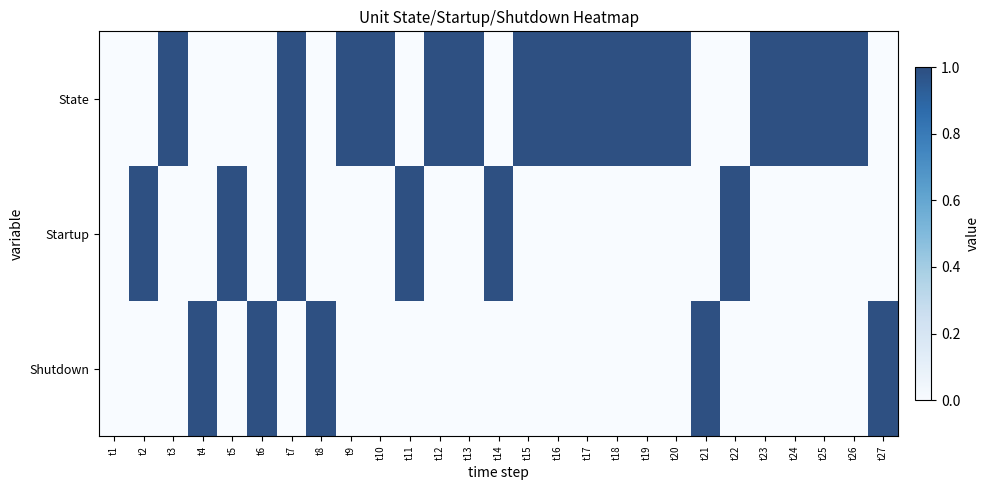

Between t4 and t23, which is larger?

t23